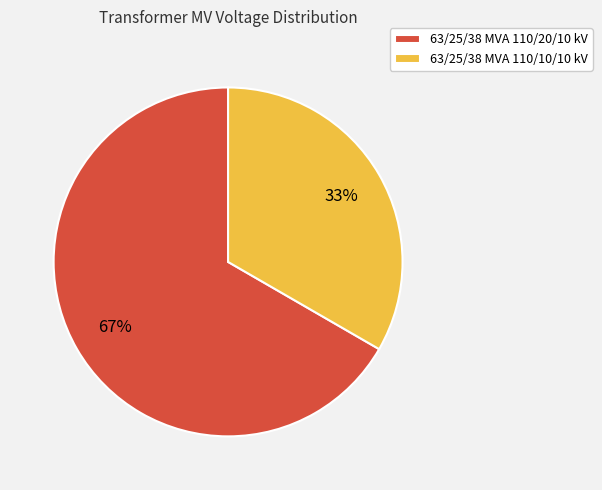

To the nearest percent, what portion does 63/25/38 MVA 110/20/10 kV represent?

67%